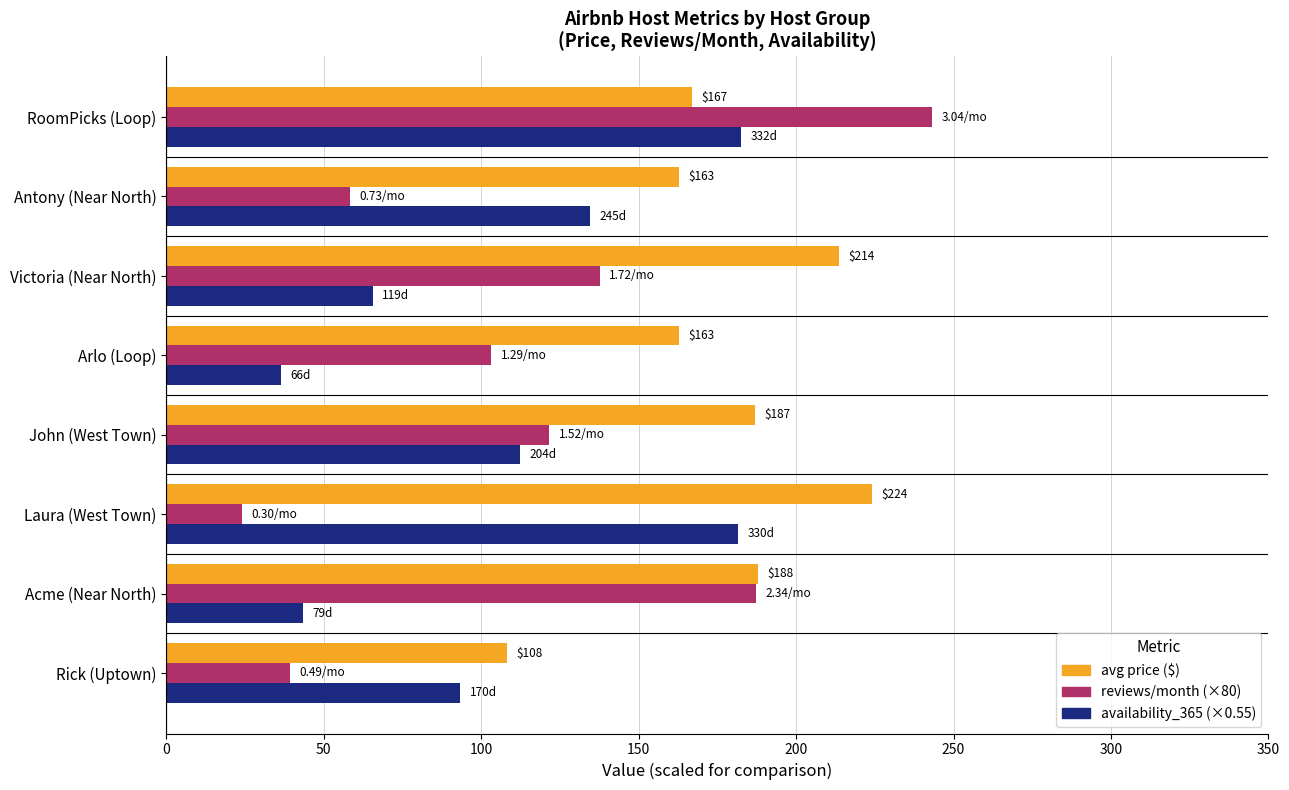

At which category is the sum across all series the highest?

RoomPicks (Loop)